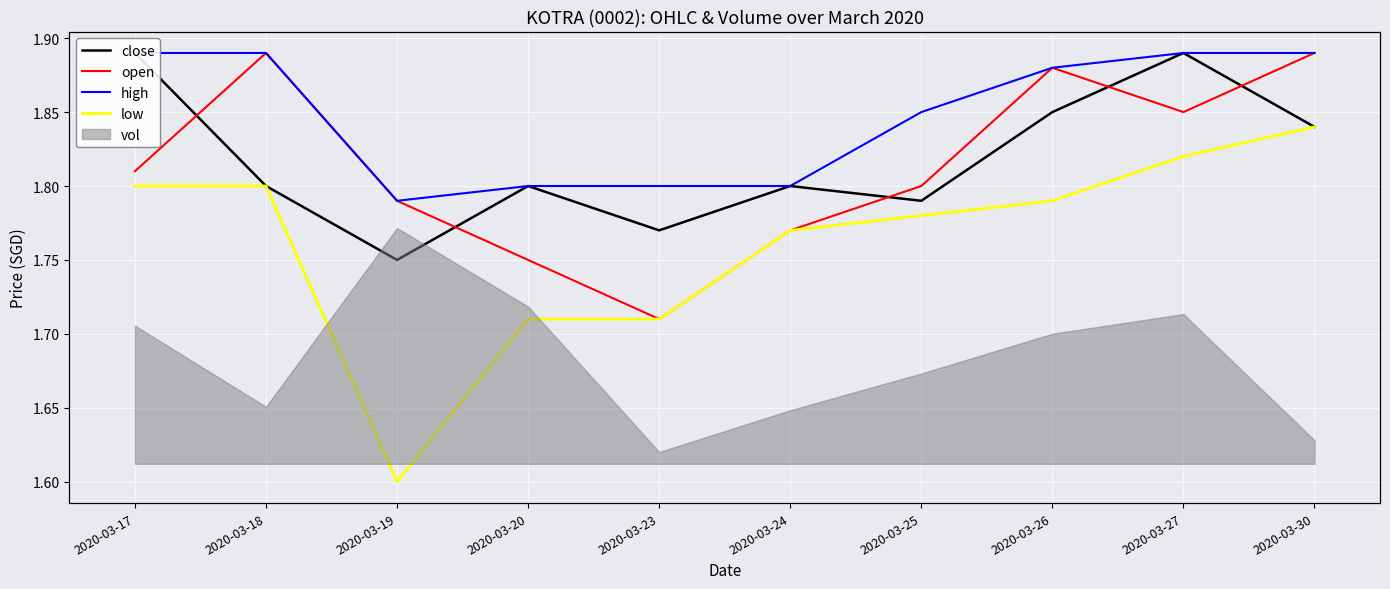

What is the value of the low point at the 8th from the left?

1.8